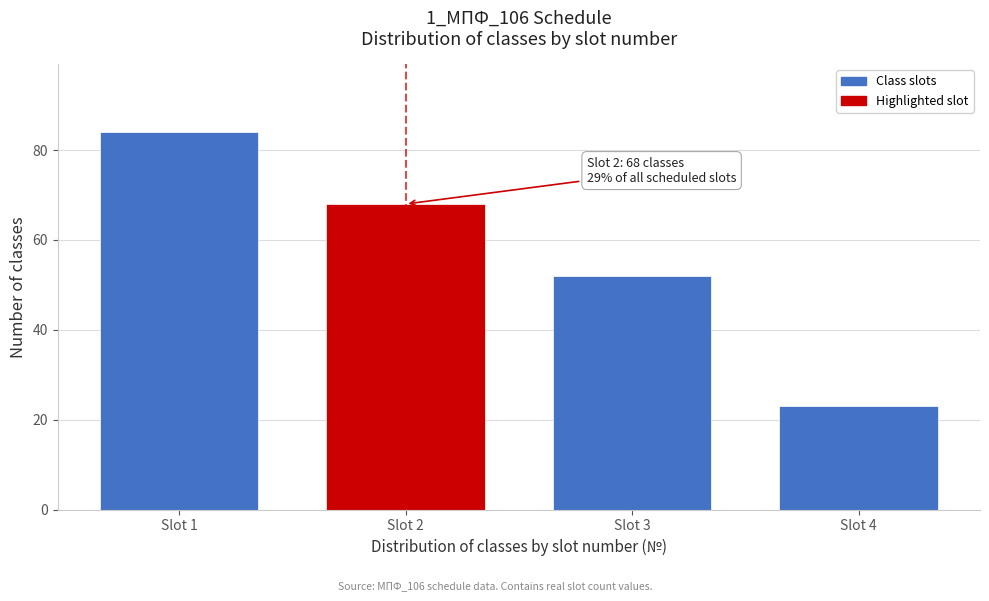

Reading left to right, what are all the values shown in this chart?

84	68	52	23